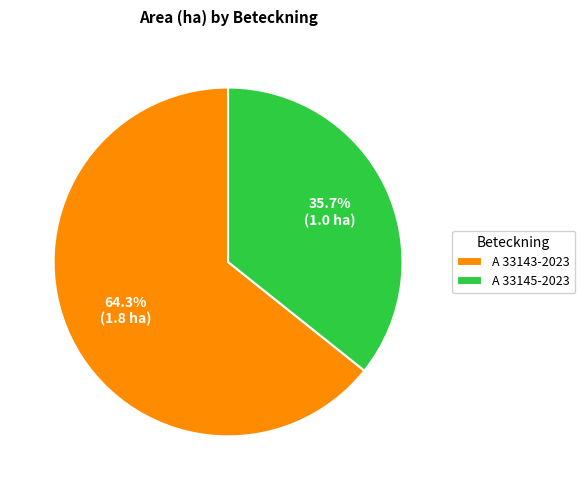

Between A 33143-2023 and A 33145-2023, which is larger?

A 33143-2023